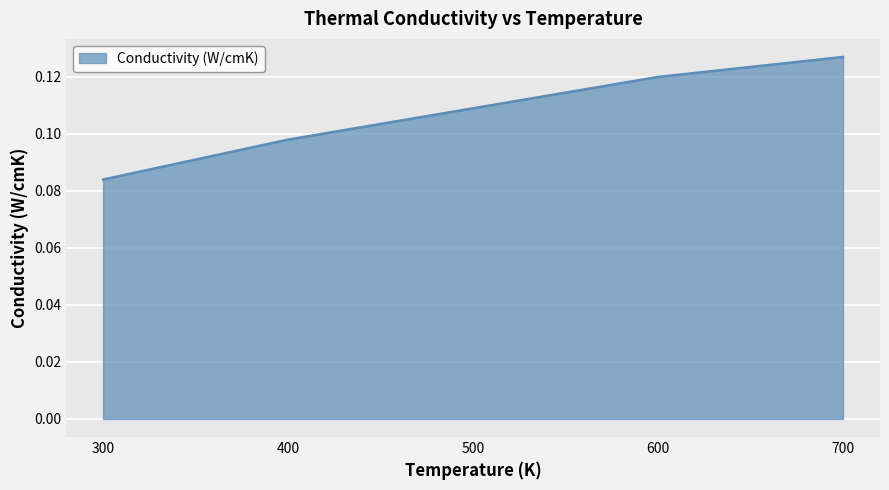

Which category has the highest value across all series?

700